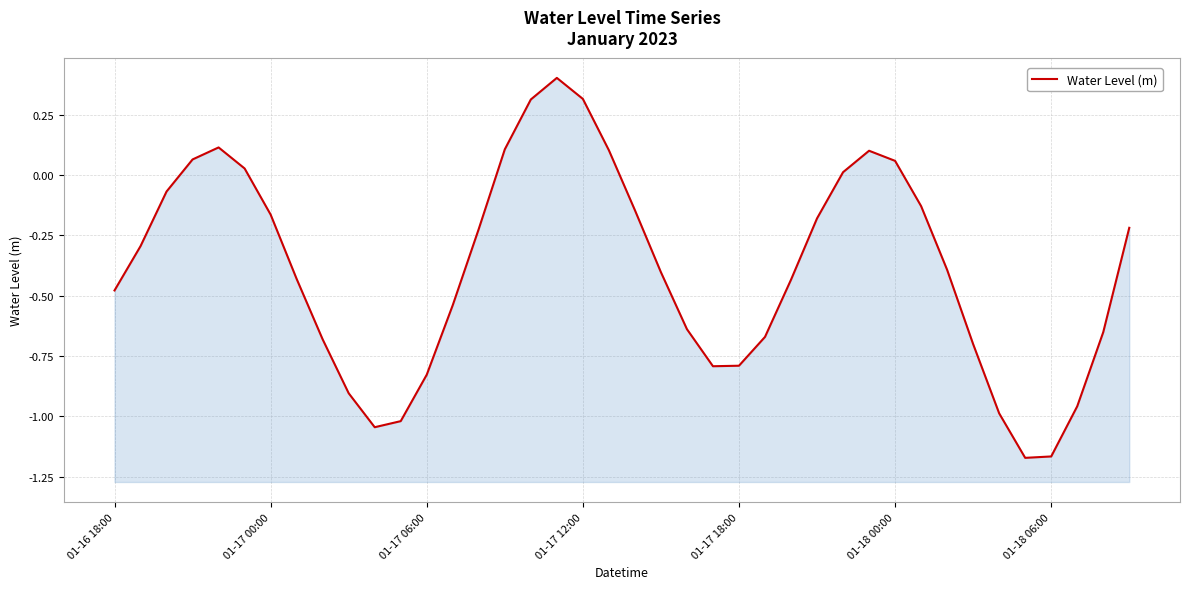

What is the difference between the values at 37 and 8?

0.3